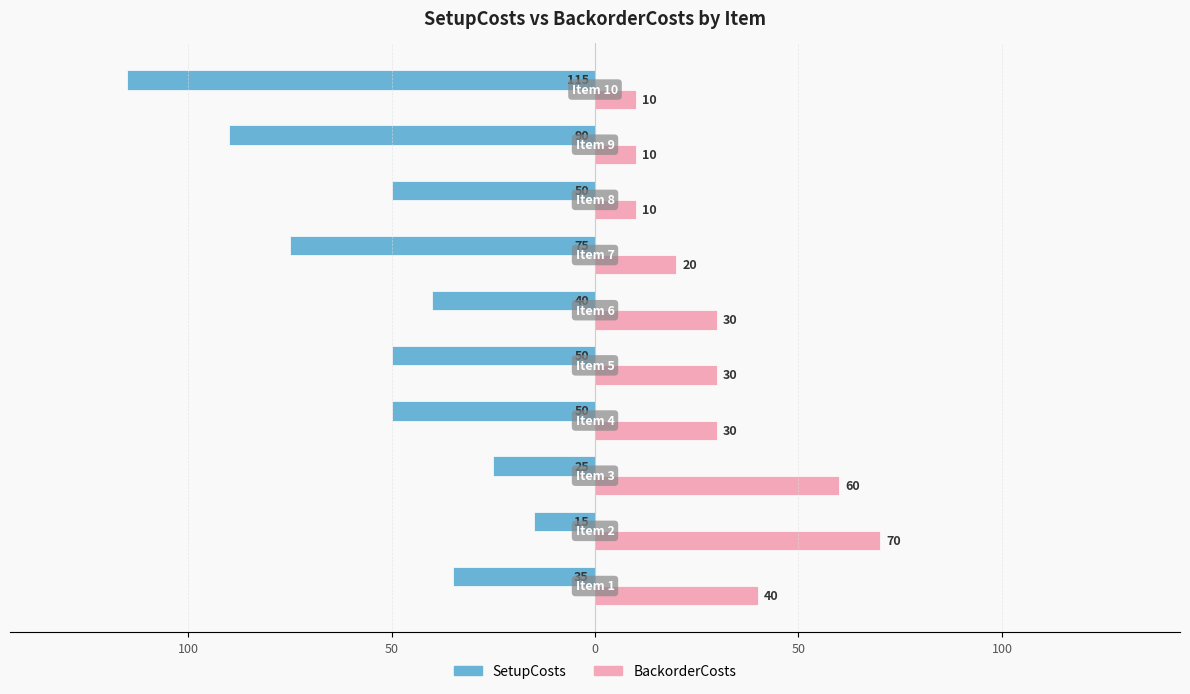

What are all the series names shown in the legend?

SetupCosts, BackorderCosts